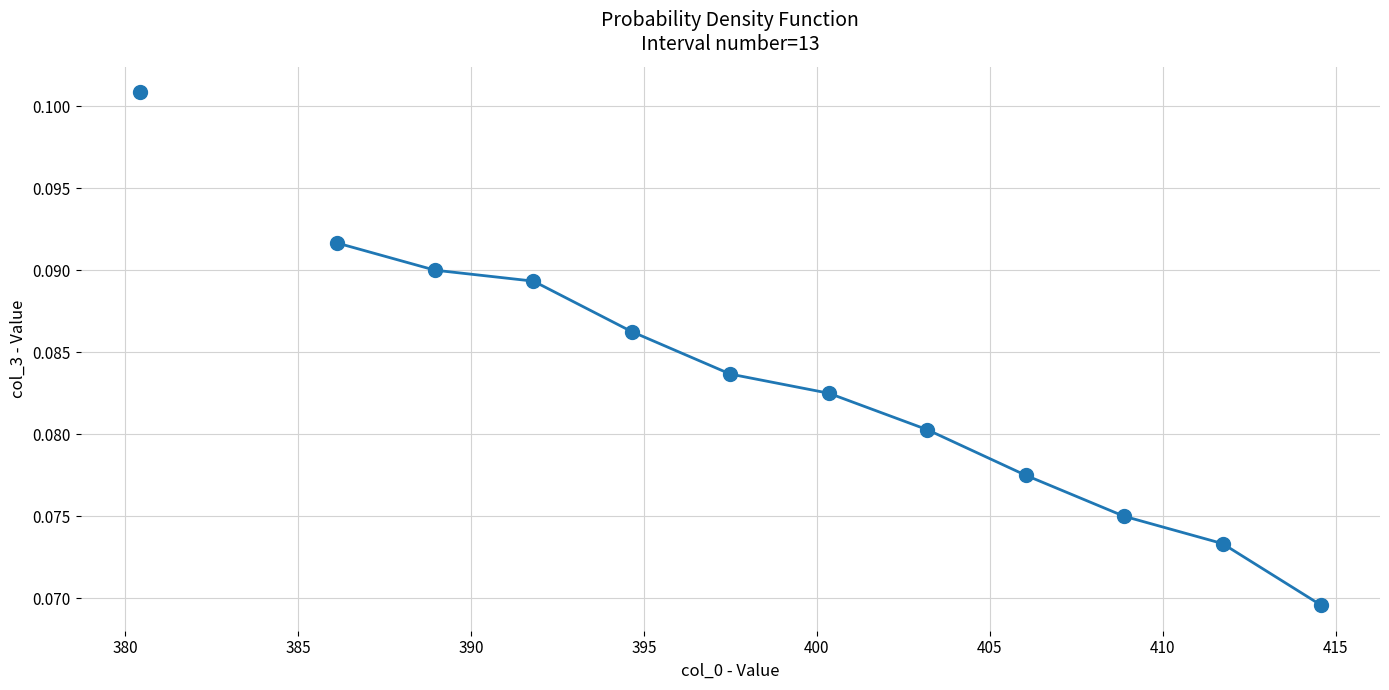

What position from the left is 390?

4